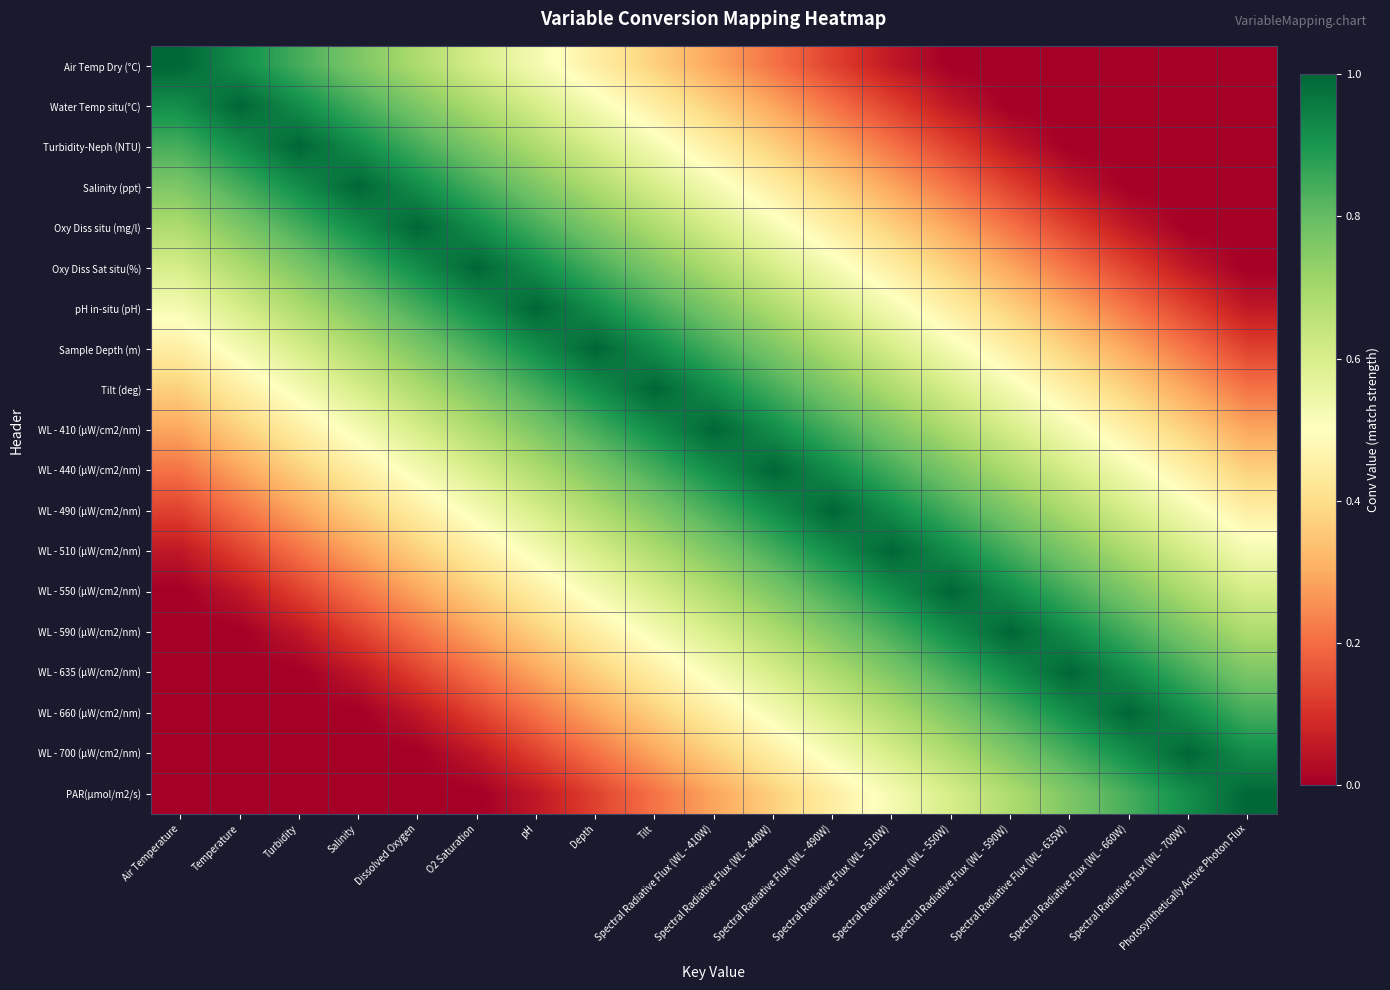

Which series has the largest total across all categories?

WL - 410 (µW/cm2/nm)